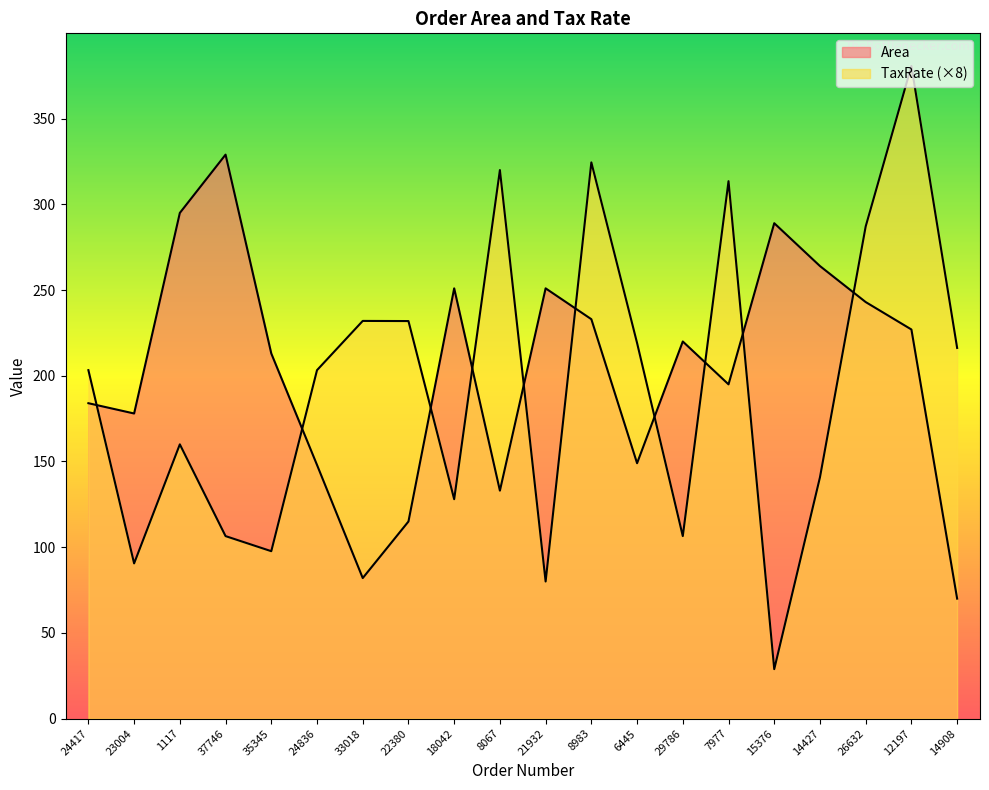

Does the chart display data point markers on the line(s)?

No